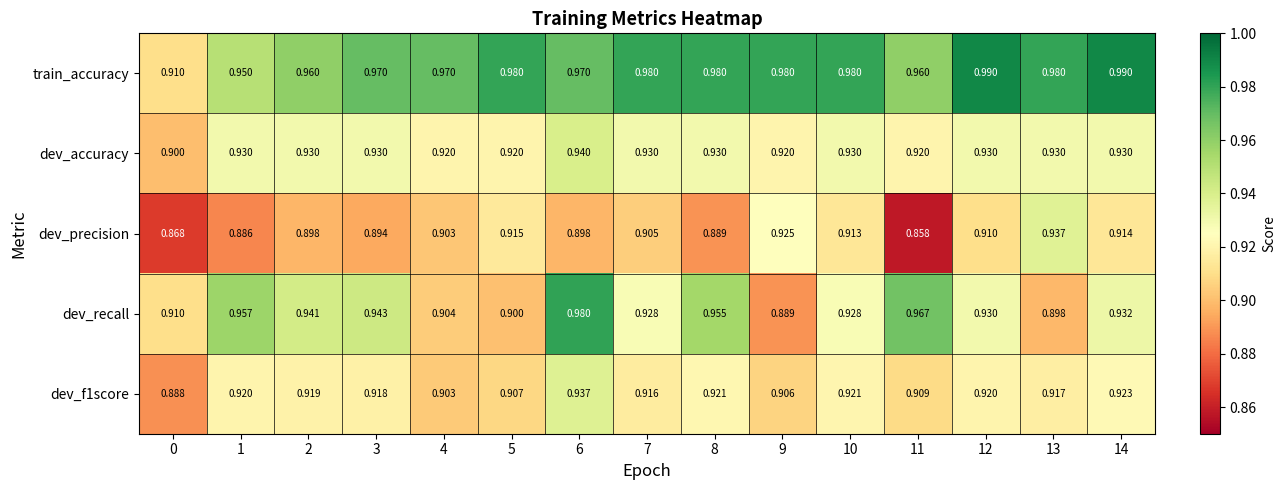

Which series has the largest range (max minus min)?

dev_recall